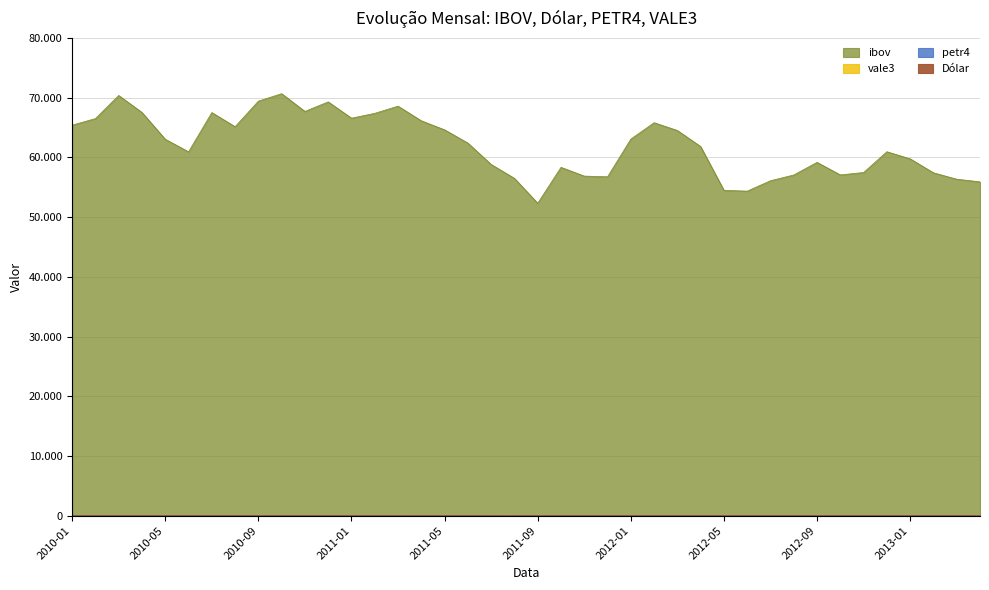

Rank the series at 2011-01 from highest to lowest value.

ibov, vale3, petr4, Dolar